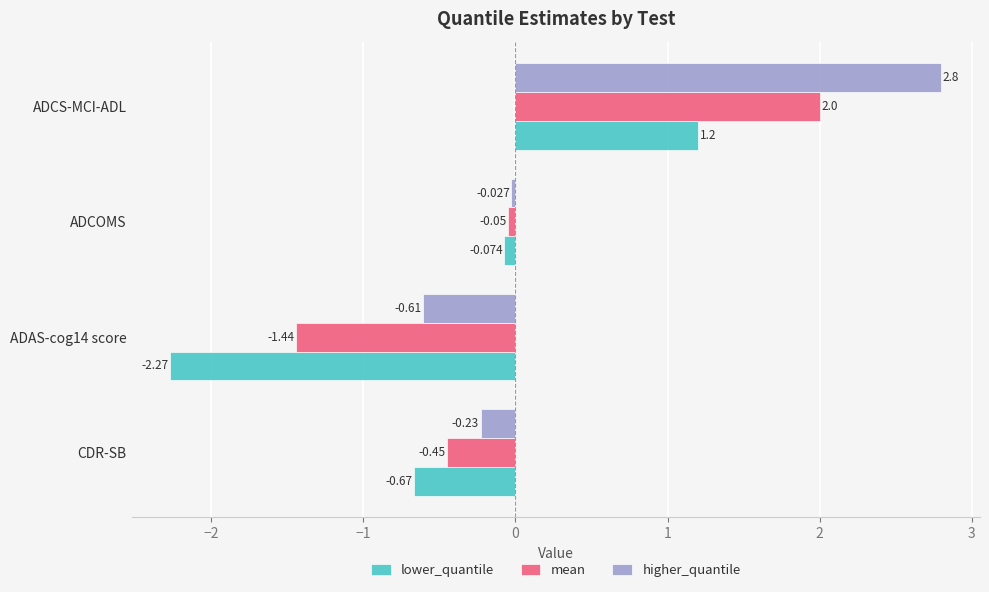

List the series in order of their overall mean, lowest first.

lower_quantile, mean, higher_quantile